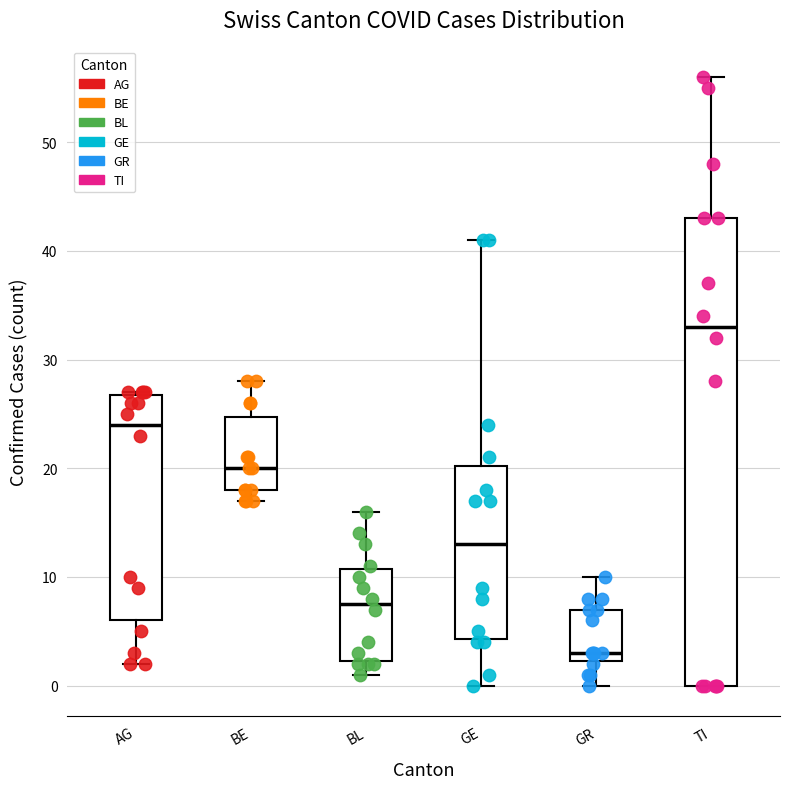

Which box's median line is the highest?

TI